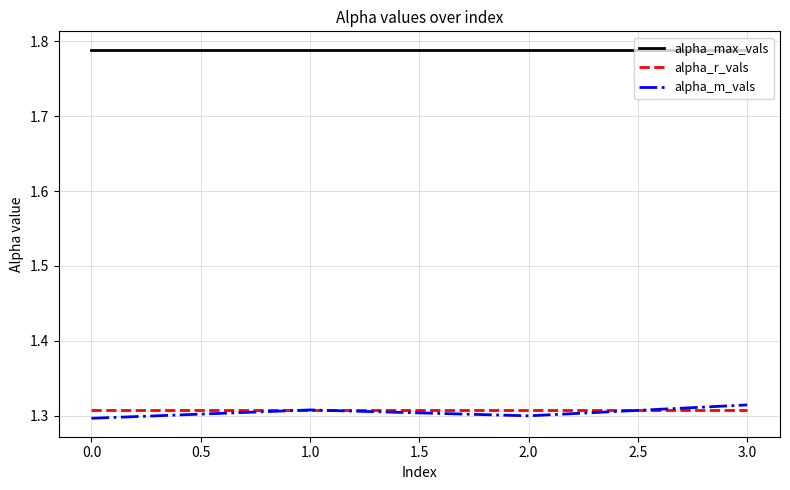

What is the difference between the highest and lowest values at 0.0?

0.5